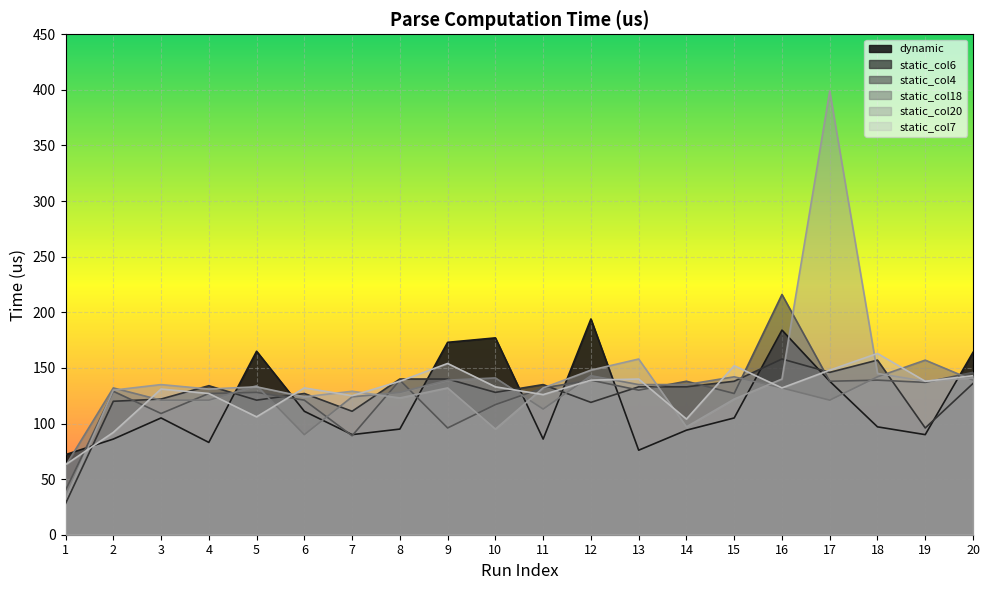

List the labels in order of dynamic value, largest first.

12, 16, 10, 9, 5, 20, 17, 6, 3, 15, 18, 8, 14, 7, 19, 2, 11, 4, 13, 1